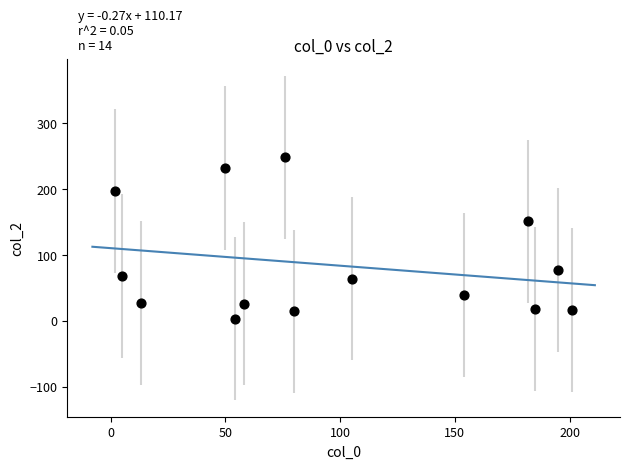

What is the range of Y values (max minus min)?

245